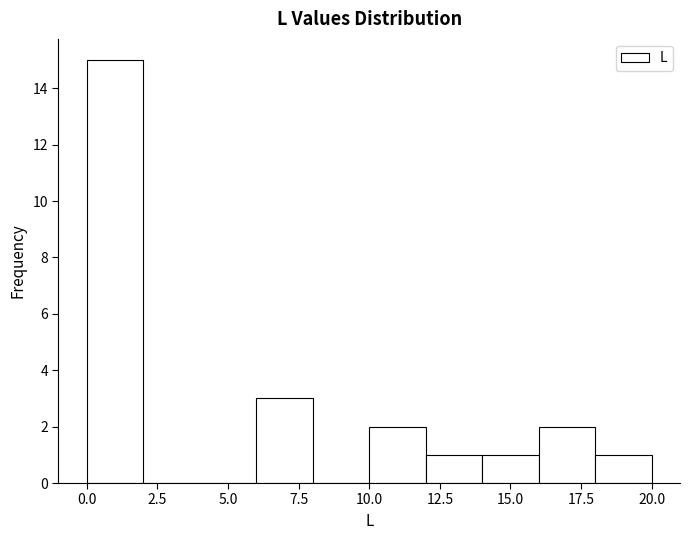

Reading left to right, transcribe this chart: for each bar, give the range it covers on the x-axis and its height. The values are not printed on the chart, so give them approximately, as read against the axis.

0 to 2: 15
2 to 4: 0
4 to 6: 0
6 to 8: 3
8 to 10: 0
10 to 12: 2
12 to 14: 1
14 to 16: 1
16 to 18: 2
18 to 20: 1